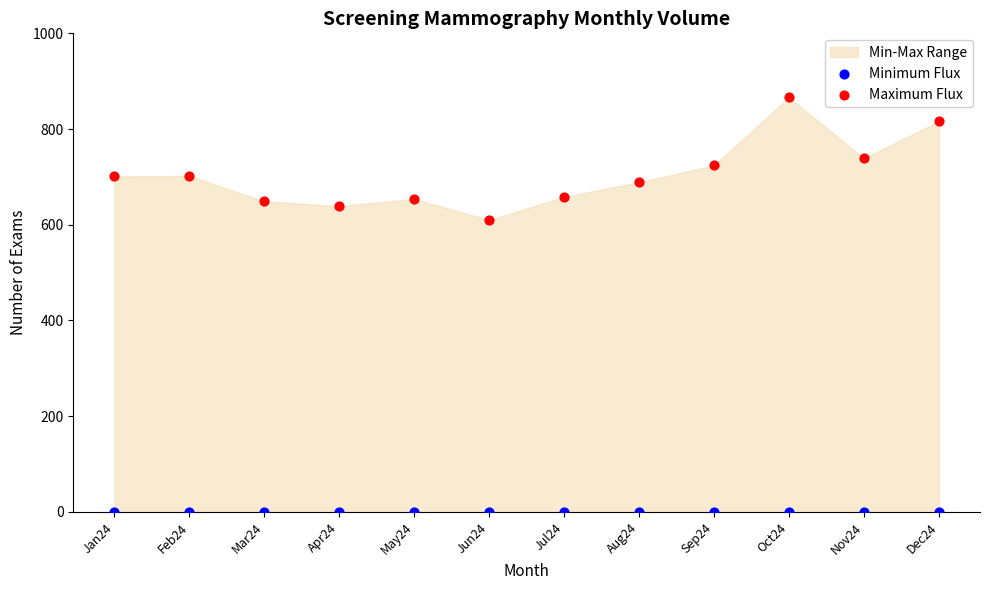

Which series contains the lowest Y value?

Minimum Flux